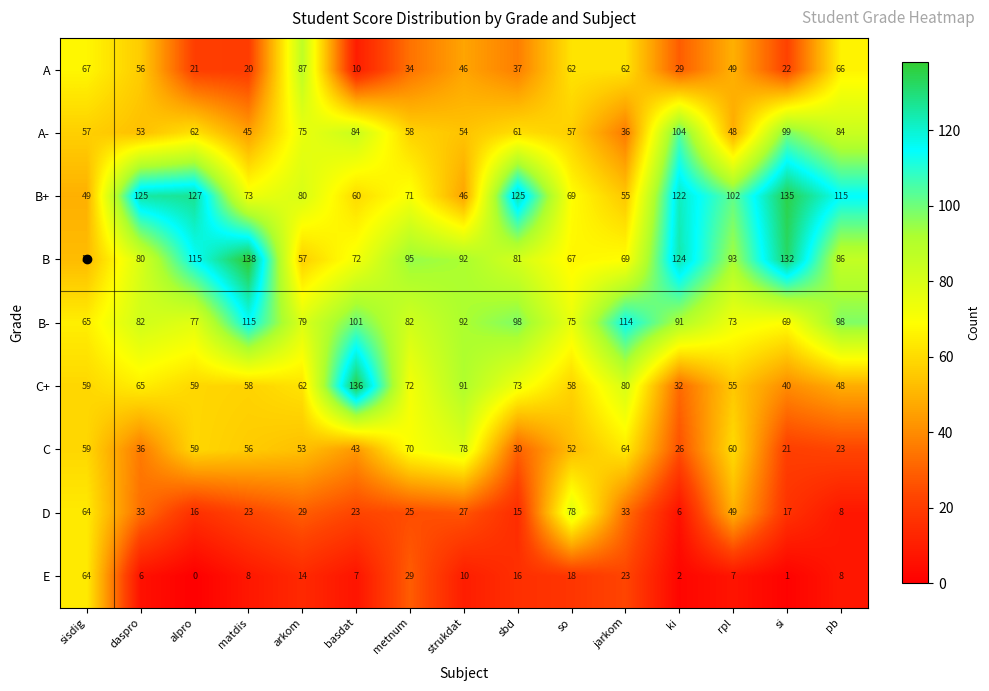

Which label corresponds to the largest value in the chart?

matdis